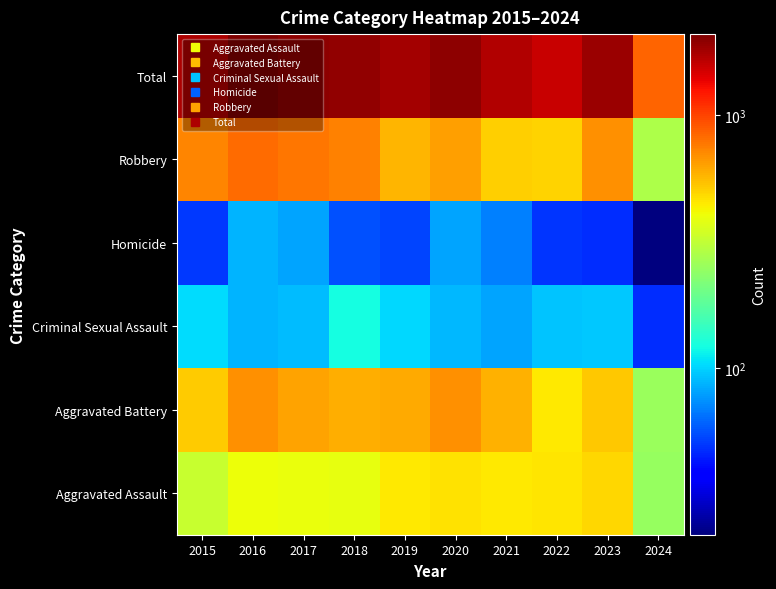

At how many categories does at least one series exceed 614?

10